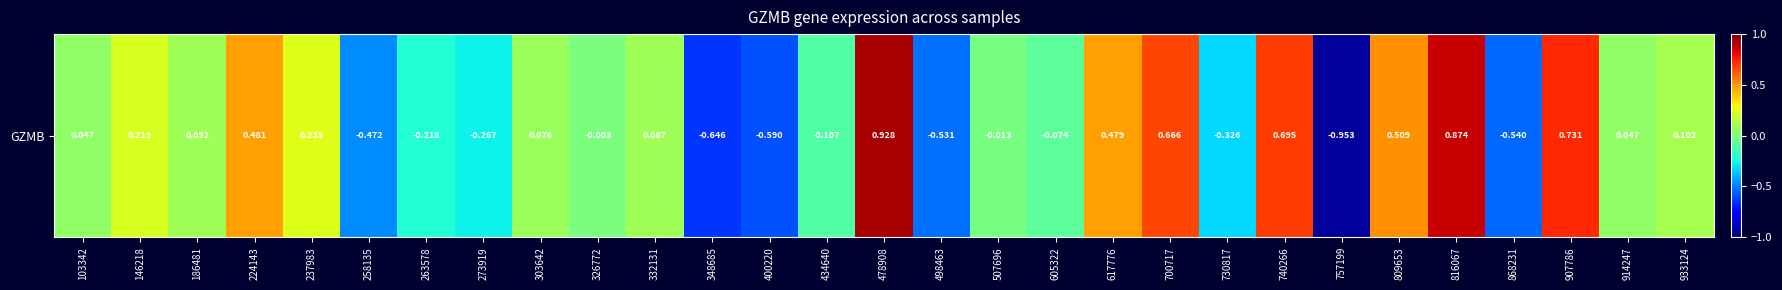

What is the approximate value at 332131?

0.1